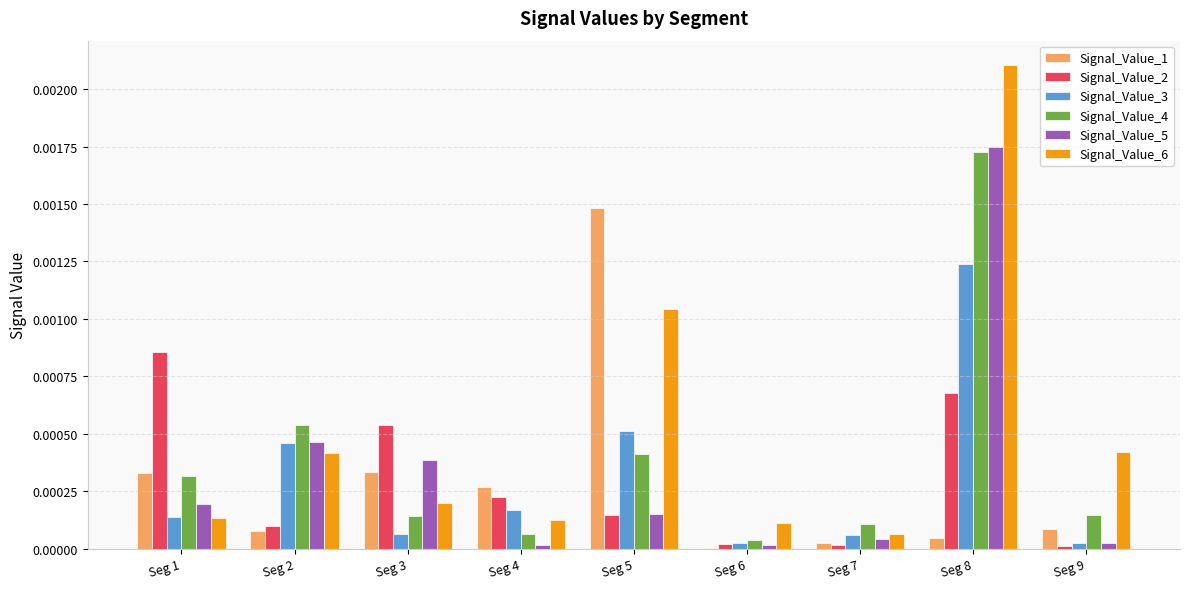

At which category is the sum across all series the highest?

Seg 8